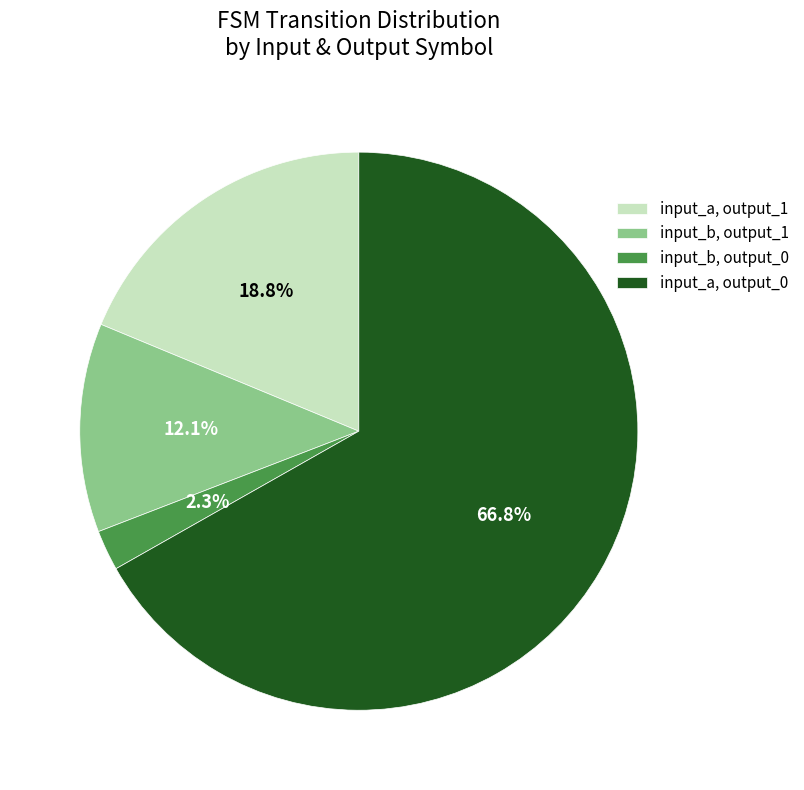

Is there a majority slice in this chart?

Yes